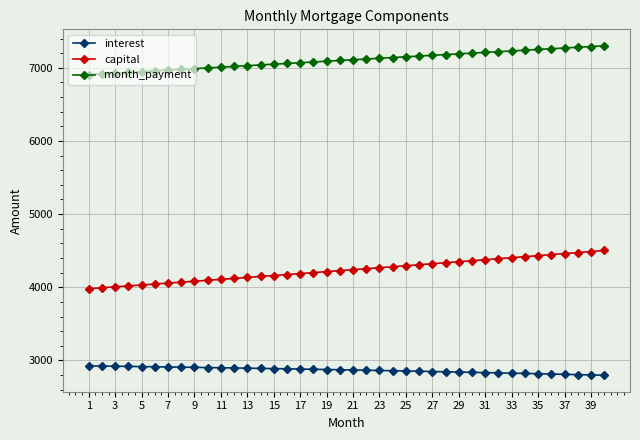

Rank the series by their maximum value, from lowest to highest.

interest, capital, month_payment